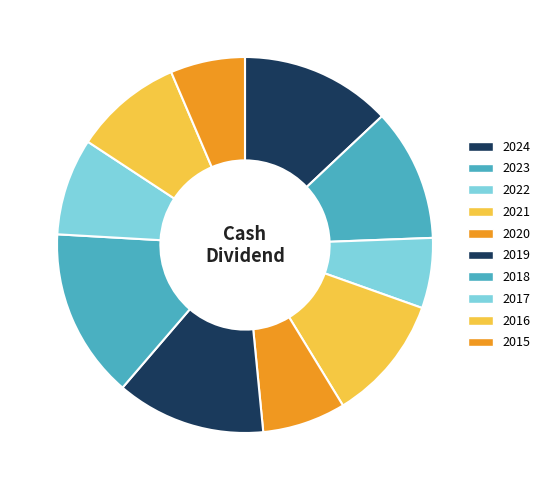

How many segments does this pie chart have?

10